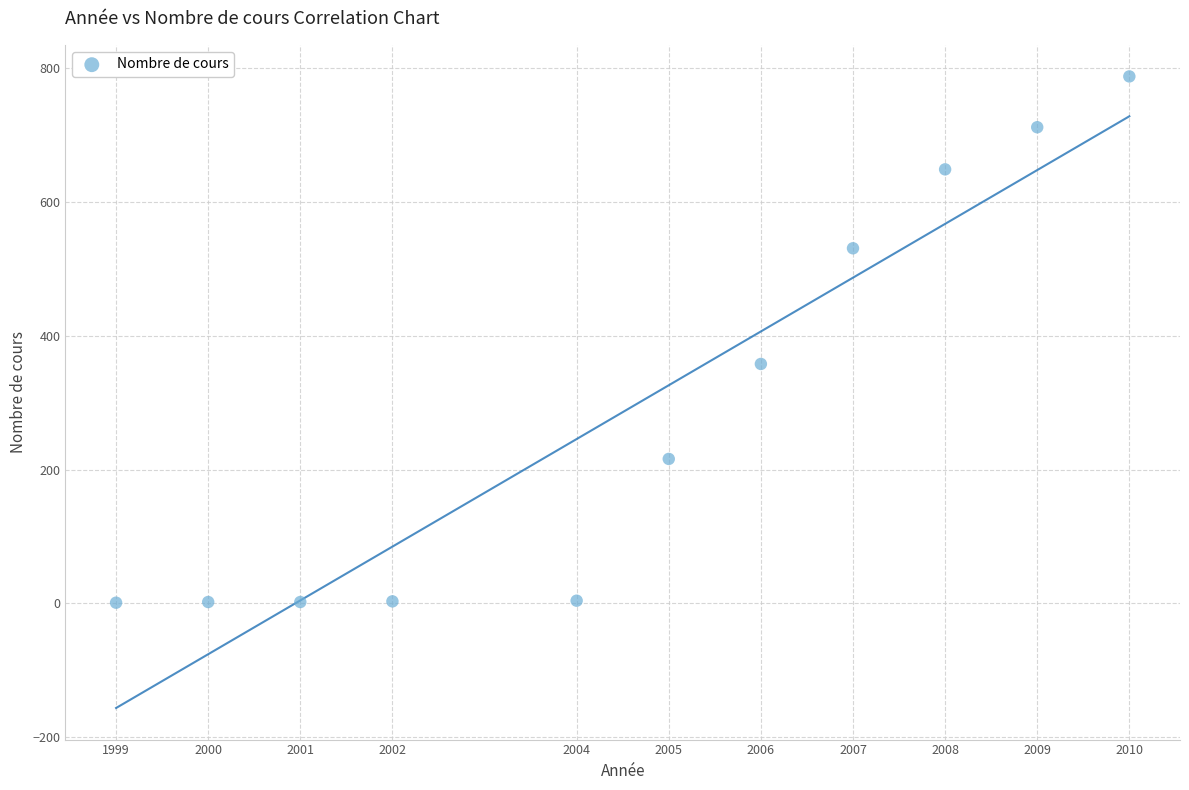

What Y value in the scatter plot is closest to 394?

358